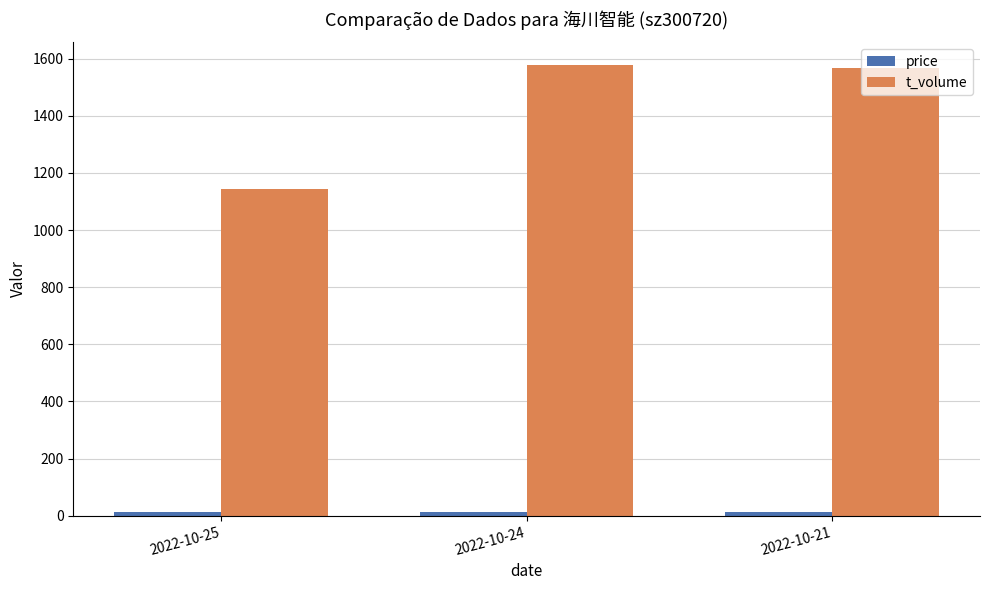

At how many categories does at least one series exceed 591?

3